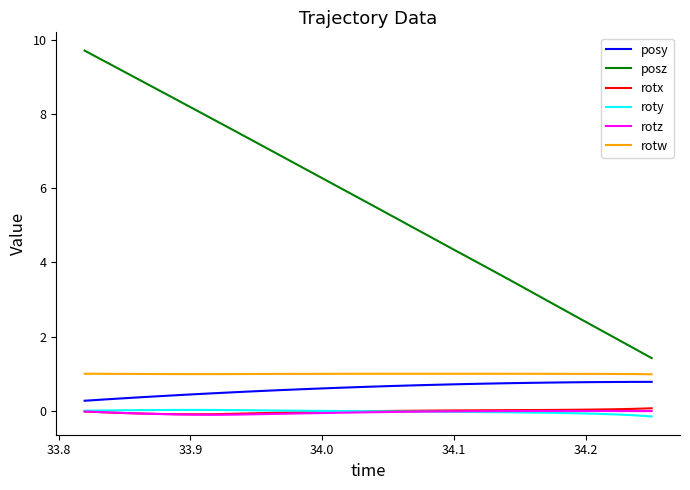

Count the number of data series in this chart.

6